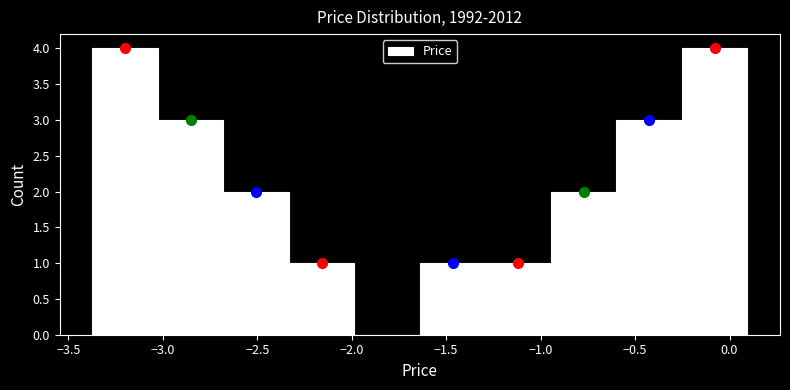

Reading left to right, list every bar in this chart as the range it spans on the x-axis followed by its height. Neither the bar edges nor the heights are printed on the chart, so give them approximately, as read against the axes.

-3.35 to -3.05: 4
-3.05 to -2.70: 3
-2.70 to -2.35: 2
-2.35 to -2.00: 1
-2.00 to -1.65: 0
-1.65 to -1.30: 1
-1.30 to -0.95: 1
-0.95 to -0.60: 2
-0.60 to -0.25: 3
-0.25 to 0.10: 4